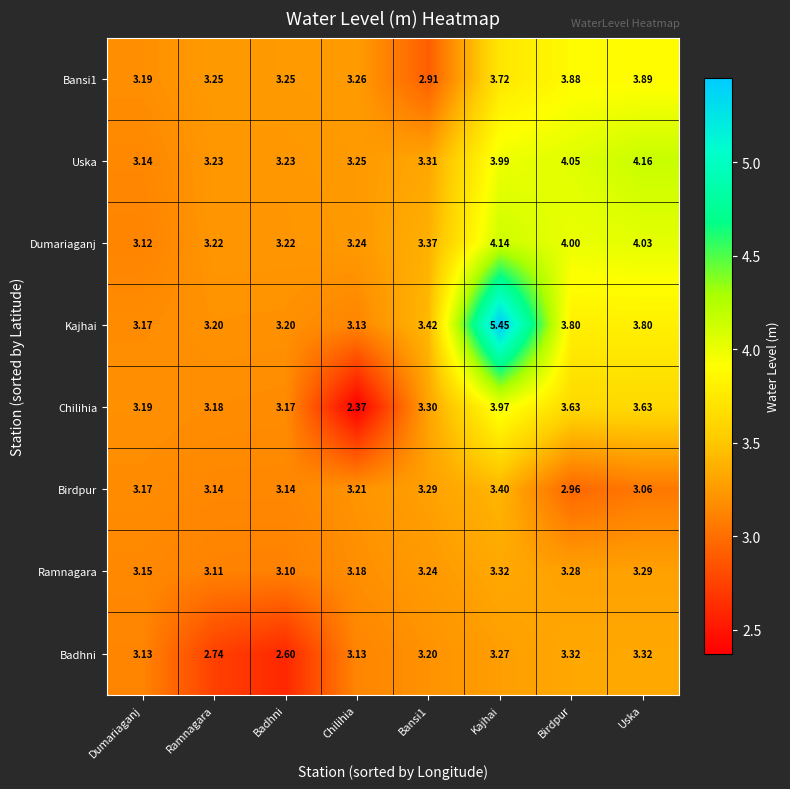

Between Dumariaganj and Kajhai, which series saw the biggest shift?

Kajhai